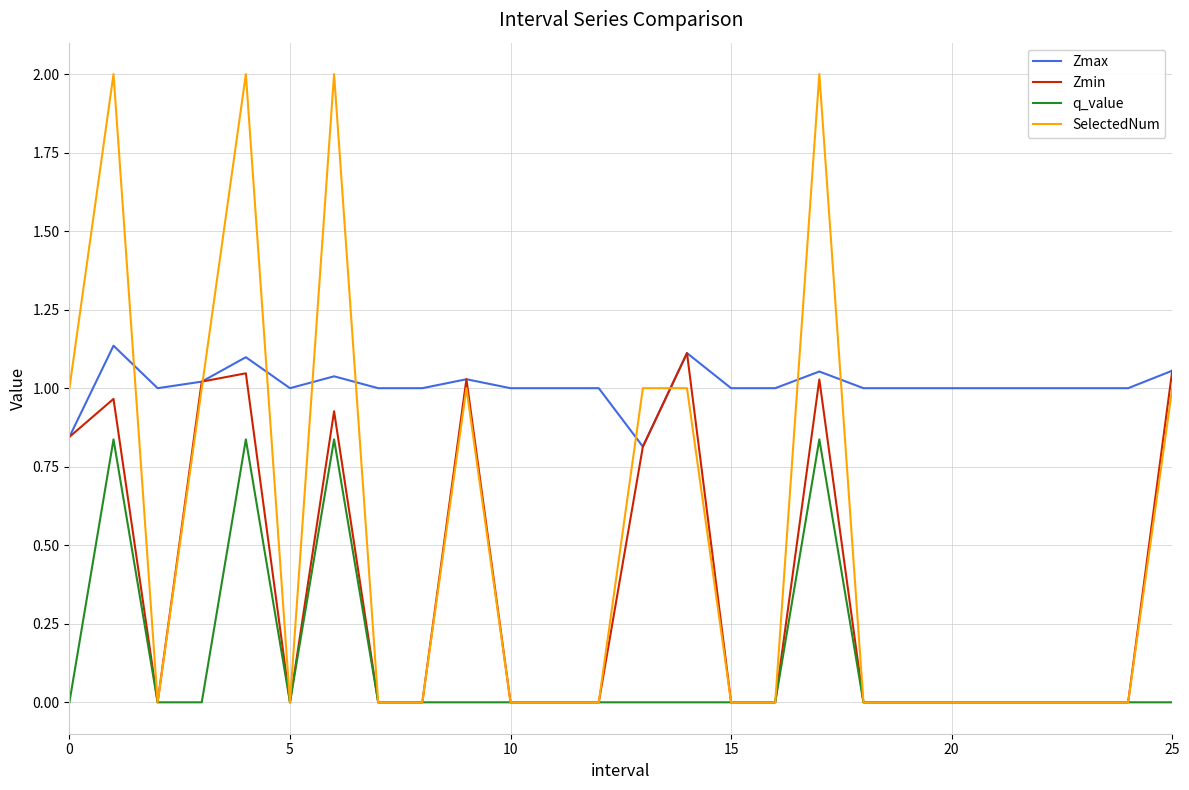

True or false: q_value and Zmax cross at least once.

False